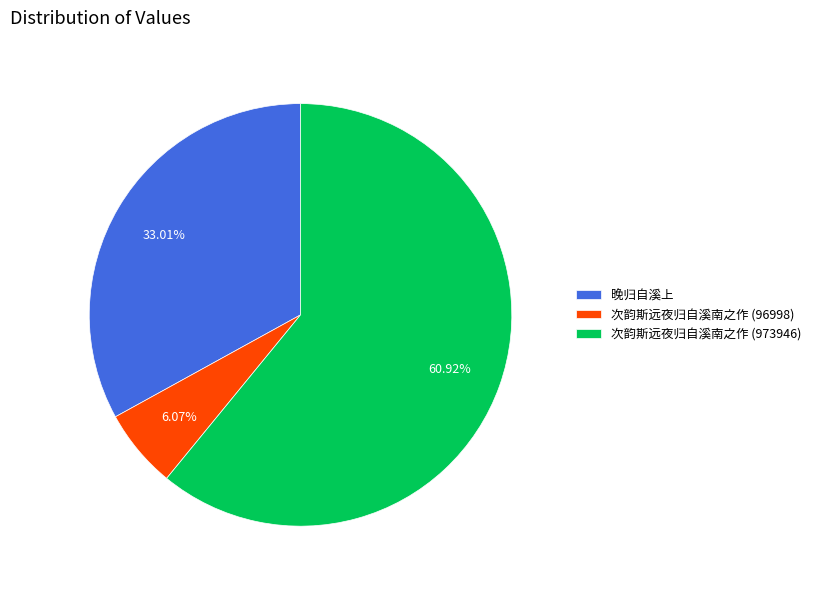

To the nearest percent, what is the average slice percentage?

33%